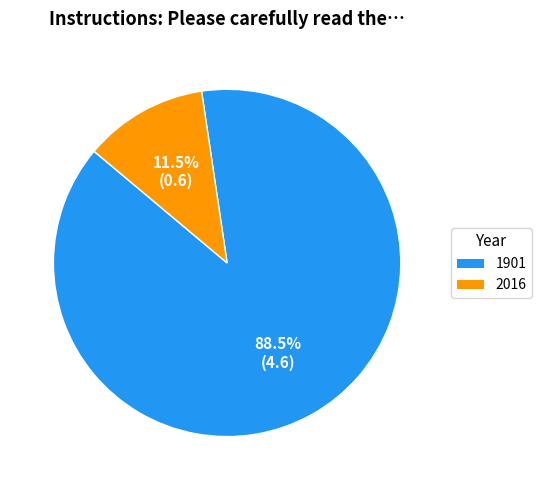

To the nearest percent, what is the combined percentage of 2016 and 1901?

100%